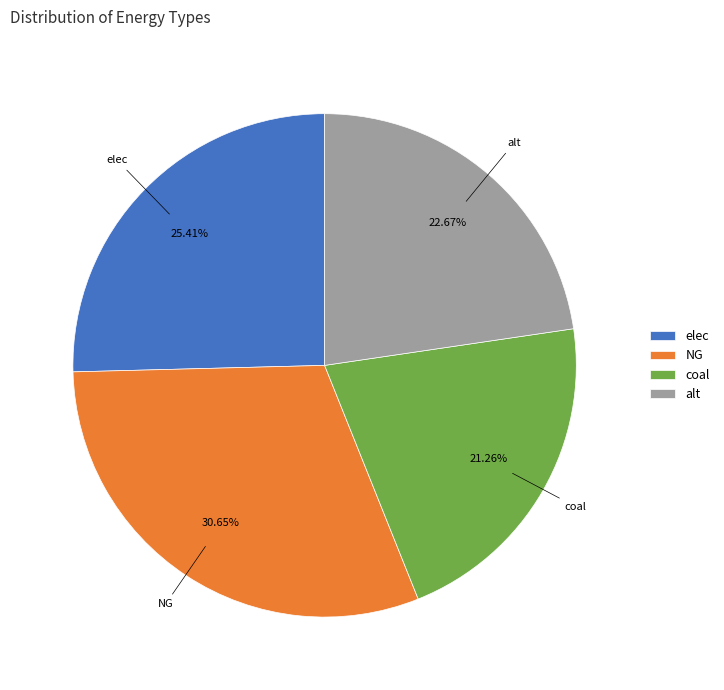

The elec slice represents 25% of the pie. True or false?

True